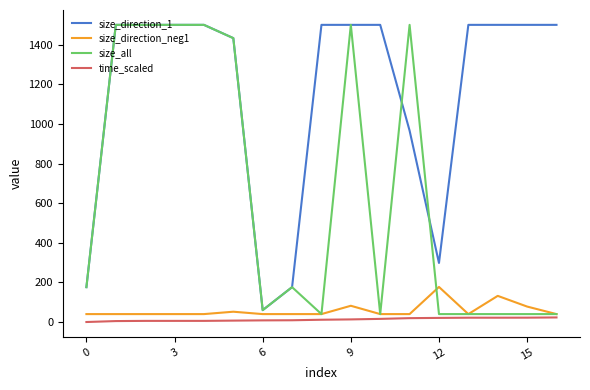

What is the highest value of the size_all series?

1500.0